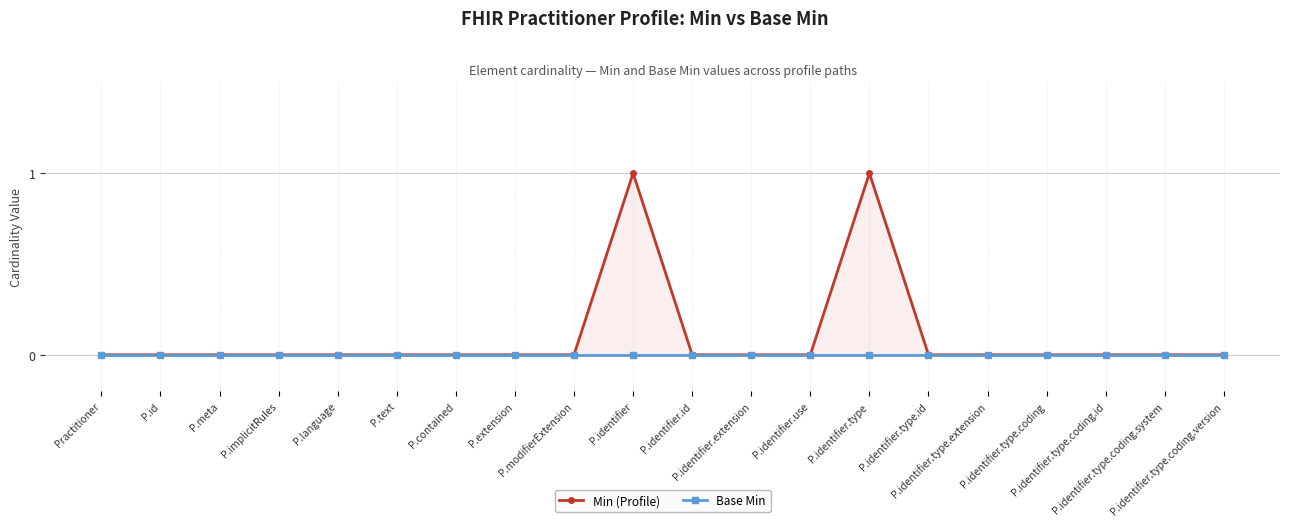

What position from the right is P.id?

19